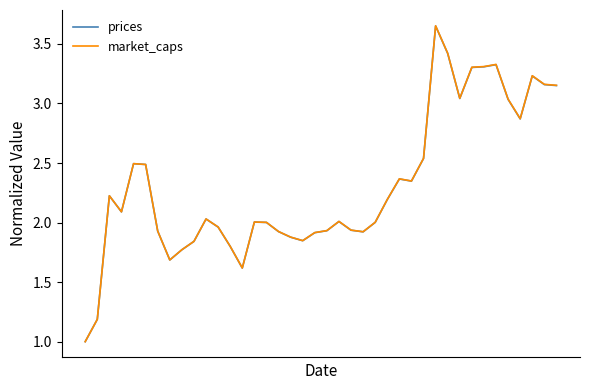

True or false: market_caps has more than 0 interior local peaks.

True